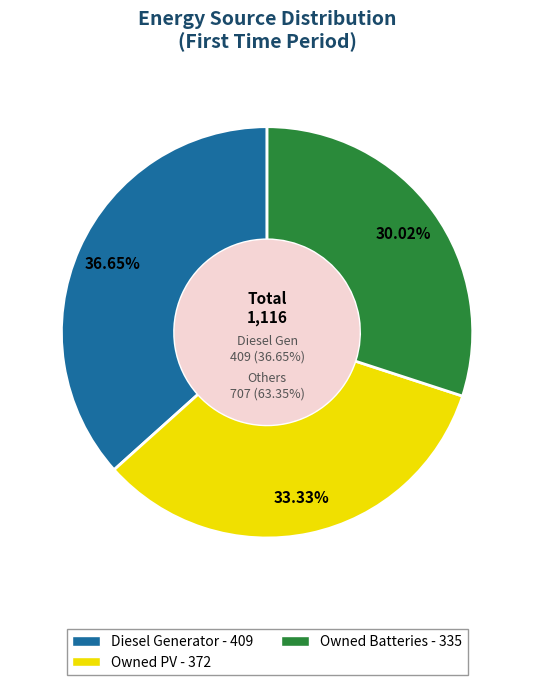

How much of the chart is everything except Owned Batteries?

70.0%